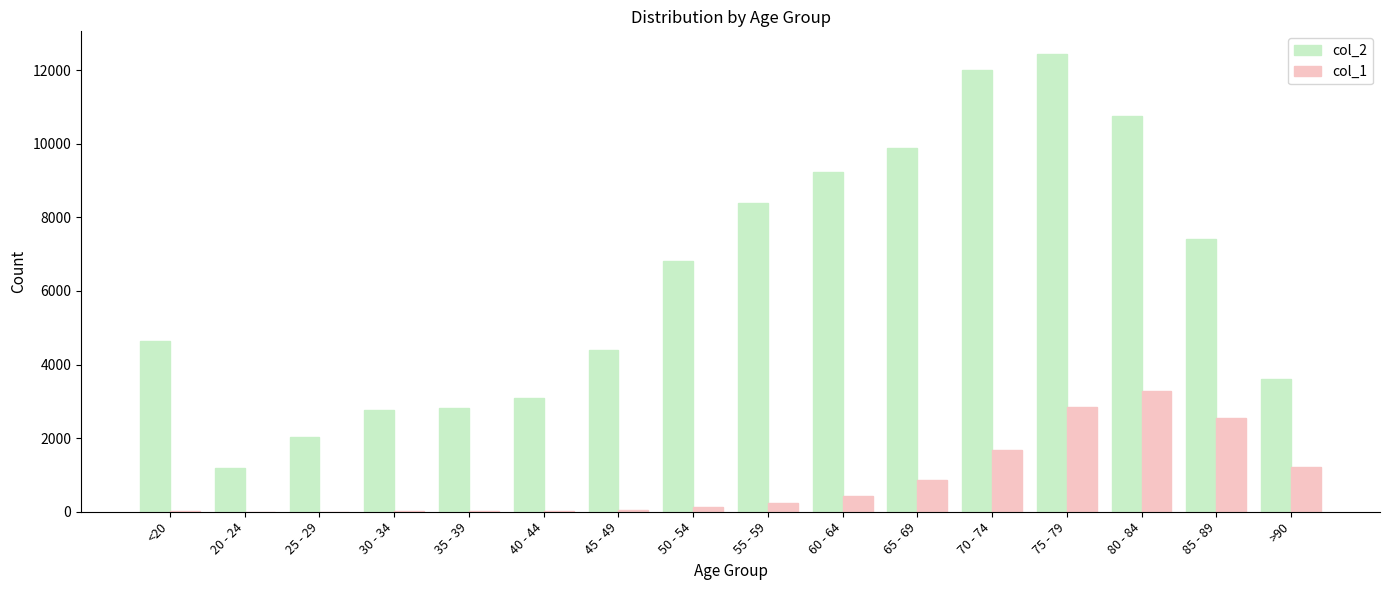

Which series has the largest total across all categories?

col_2